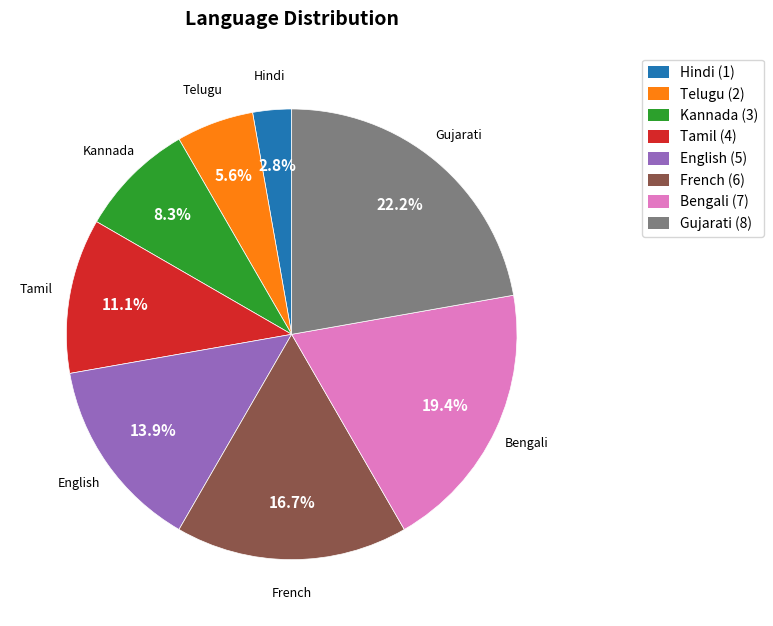

Does any single category account for the majority?

No